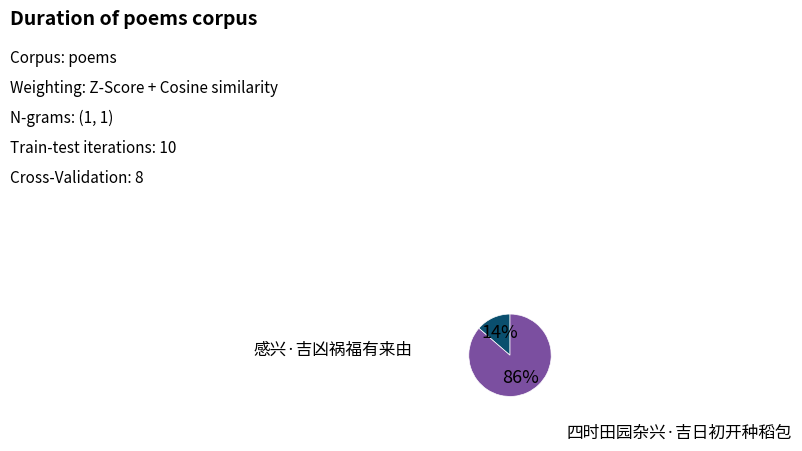

Is there a majority slice in this chart?

Yes